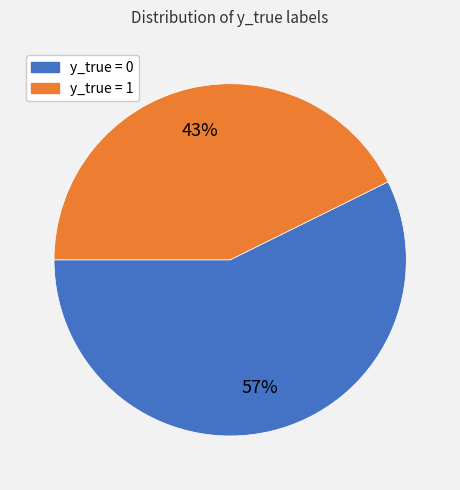

Do y_true = 1 and y_true = 0 together represent more than half of the pie?

Yes